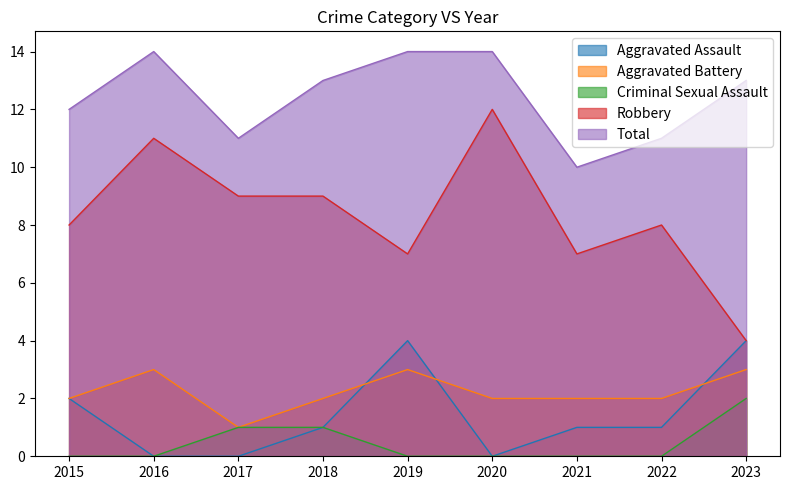

What is the value of the Total point at the 2nd from the left?

14